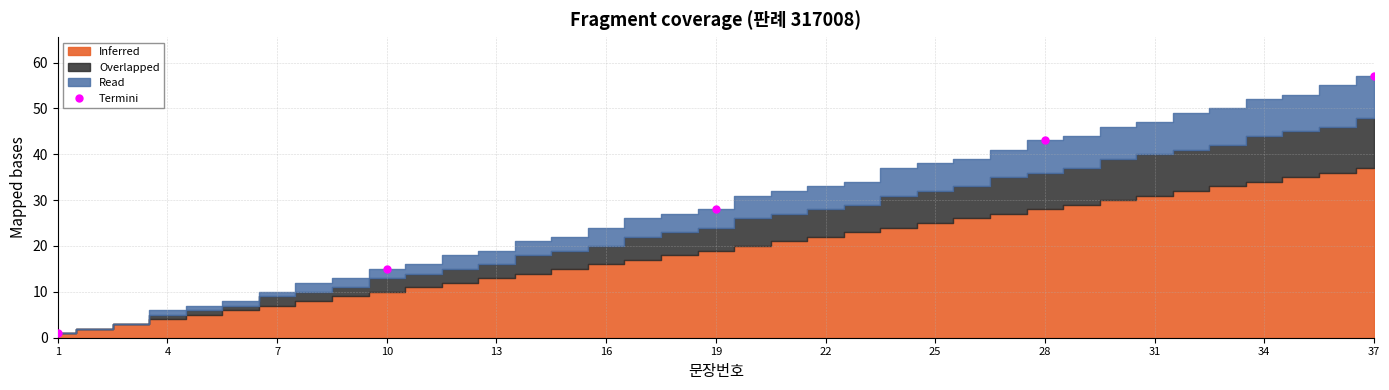

Reading left to right, list all the values displayed in this chart.

1	15	28	43	57